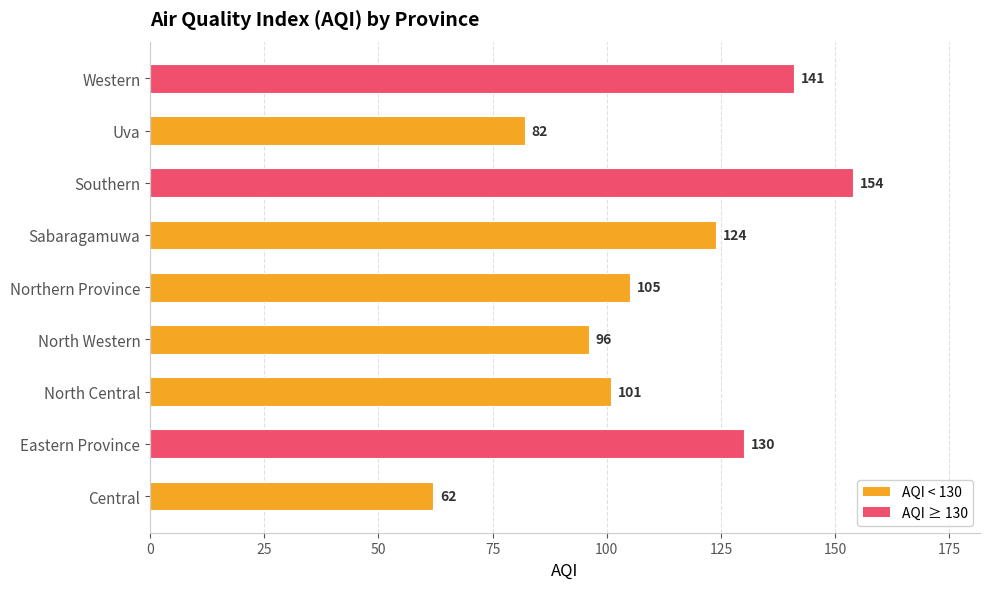

How many bars are there in total?

9